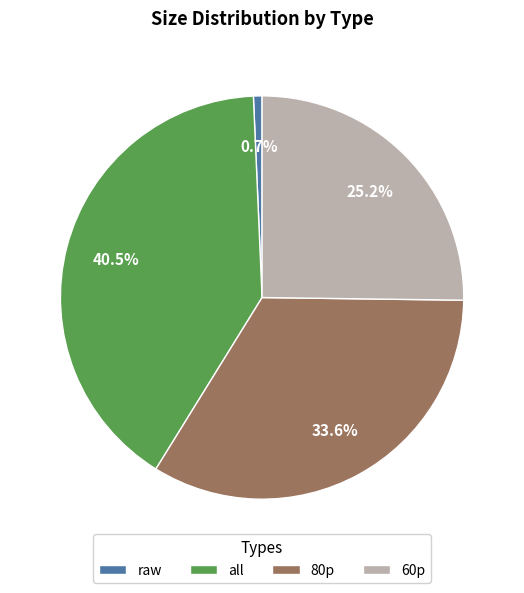

To the nearest percent, what is the combined percentage of raw and 80p?

34%